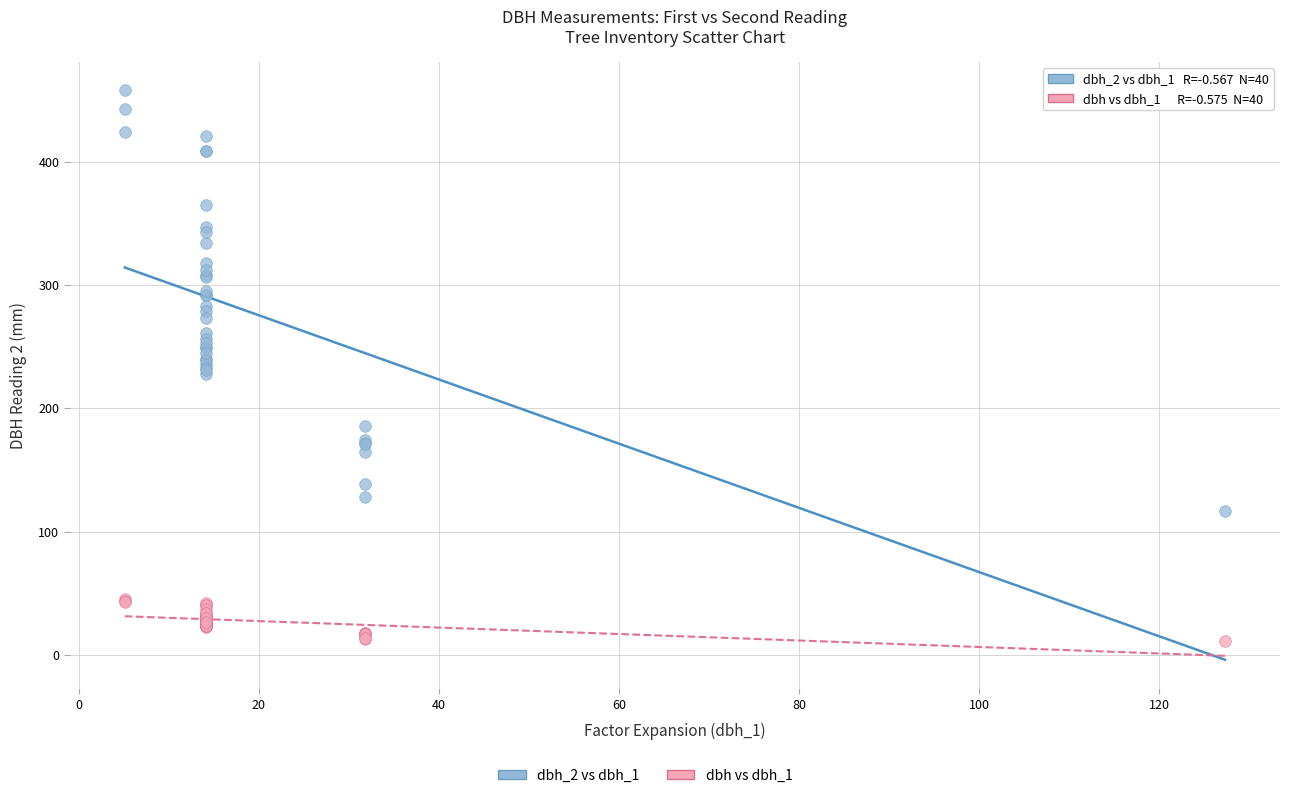

Which series contains the highest Y value?

dbh_2 vs dbh_1